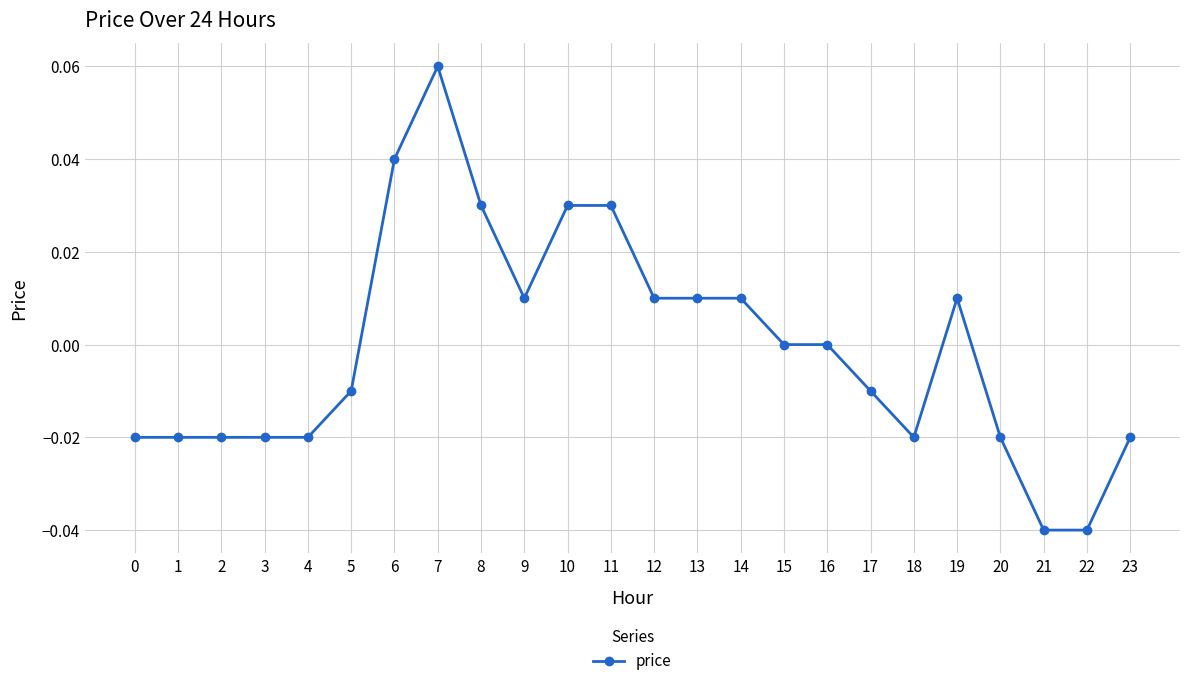

Does the chart display data point markers on the line(s)?

Yes